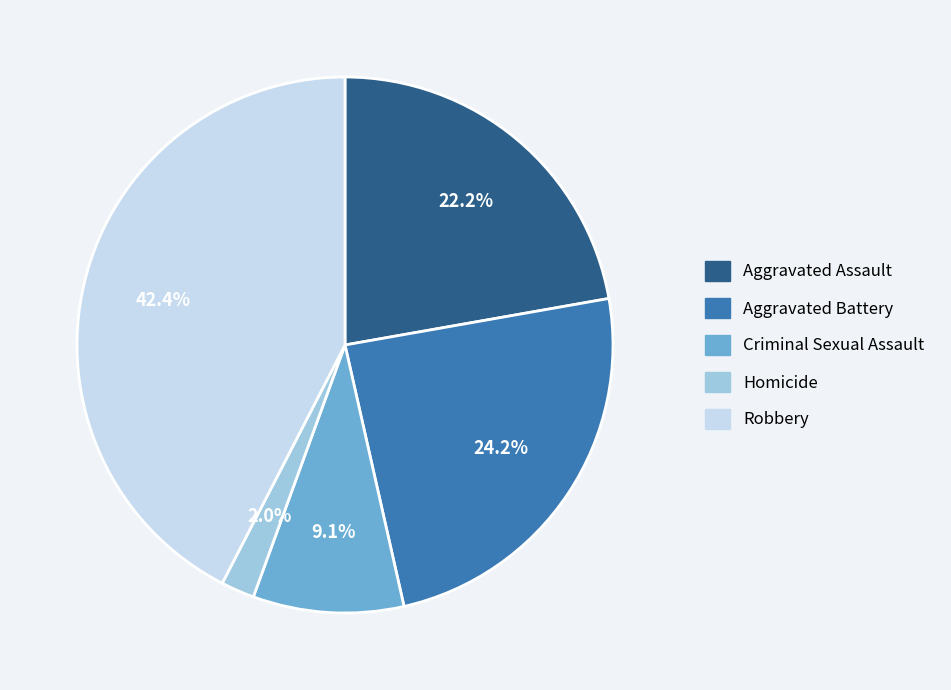

What is the largest slice in the pie chart?

Robbery